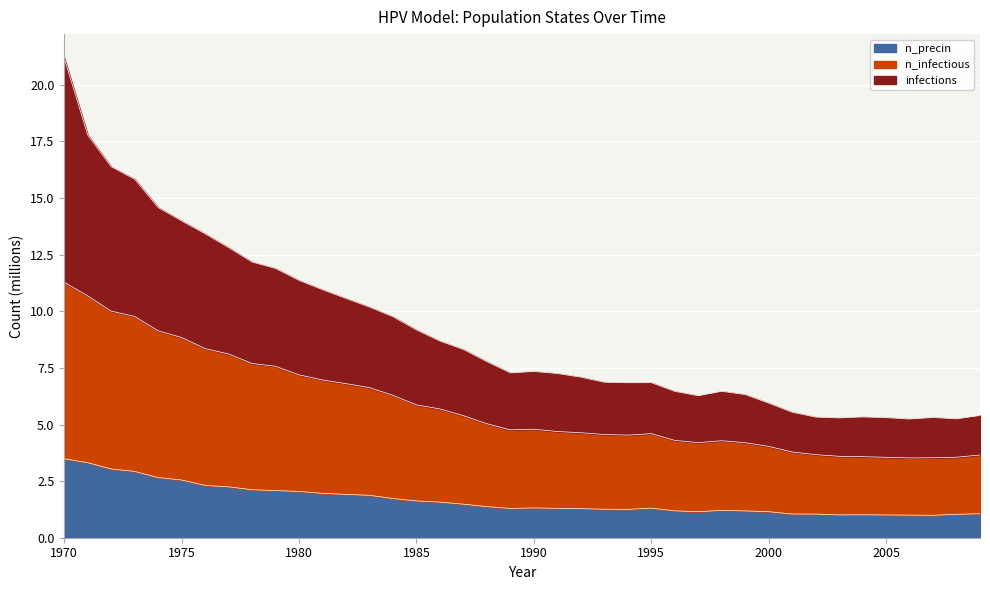

What is the average value of the n_precin series?

1.7